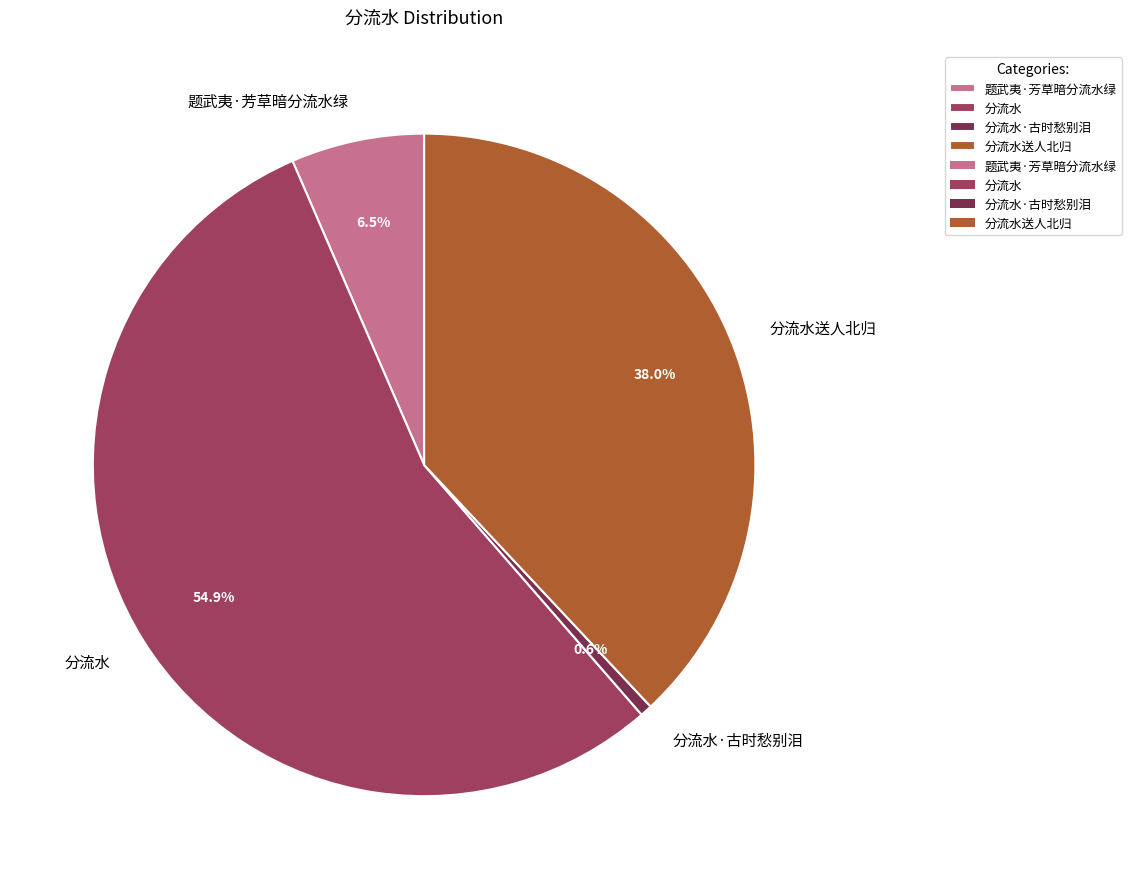

What is the smallest slice in the pie chart?

分流水·古时愁别泪